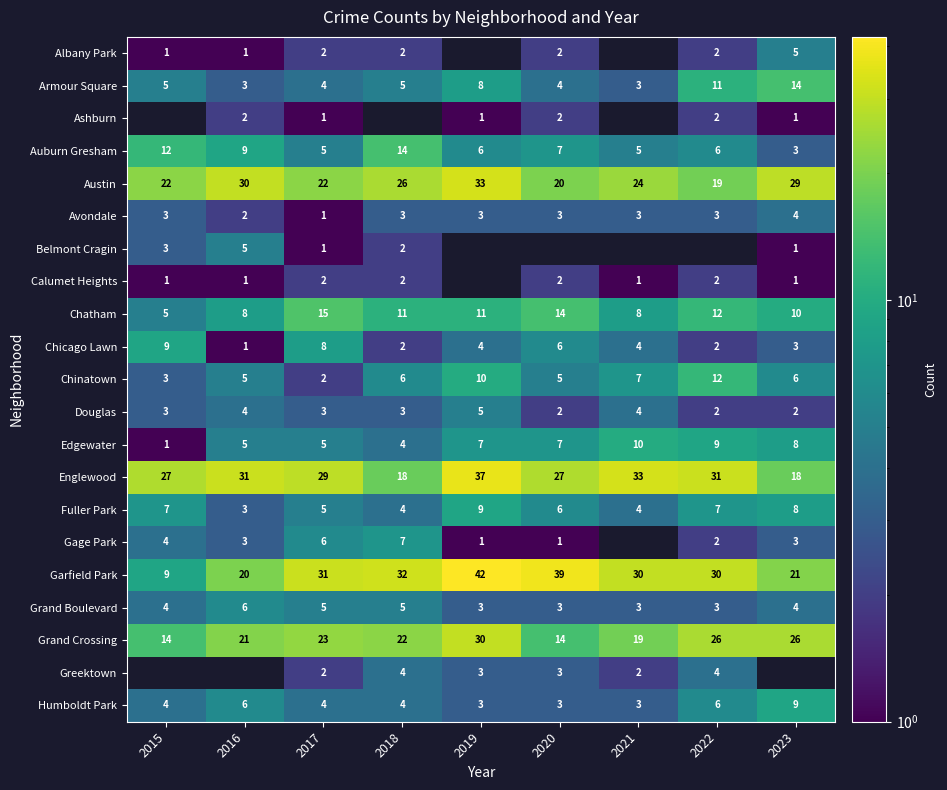

Which category has the highest value across all series?

2019